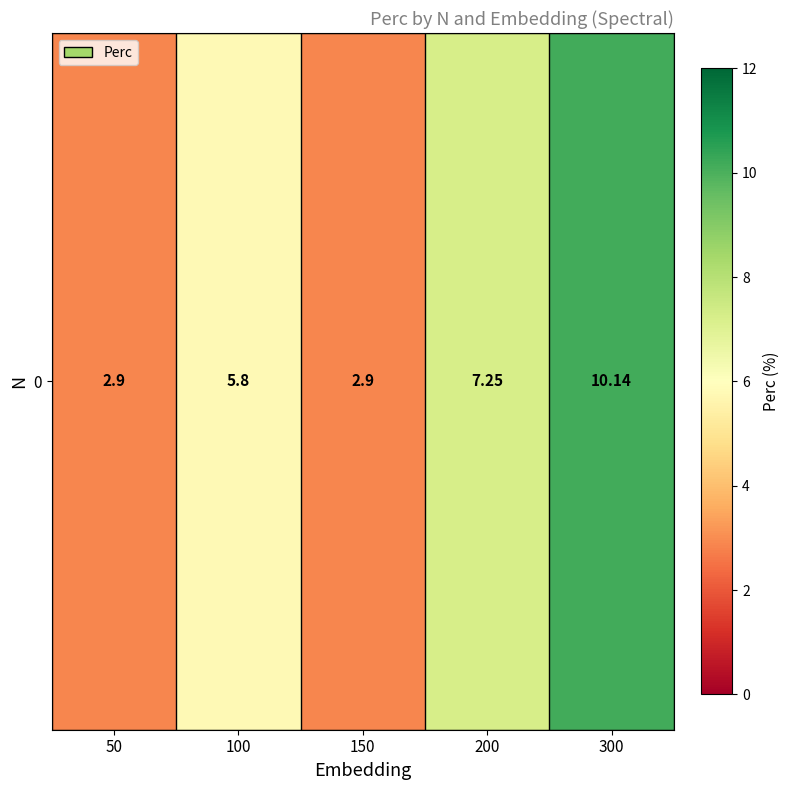

True or false: the data shows 1.5 at 50.

False